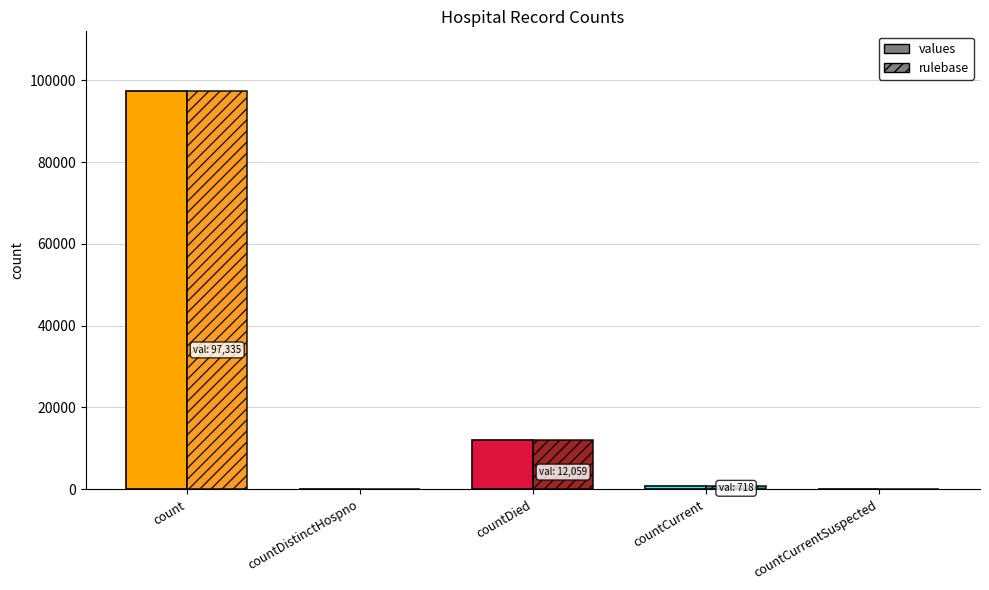

What is the sum of all rulebase values?

110112